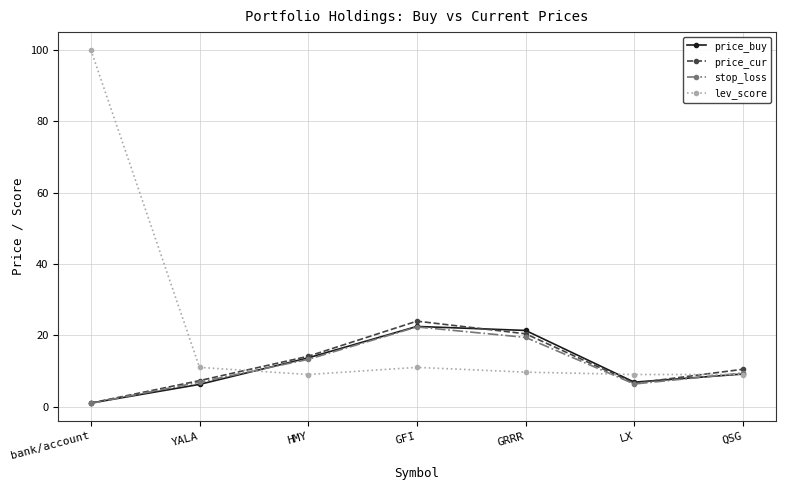

The price_cur series shows 10.5 at QSG. True or false?

True